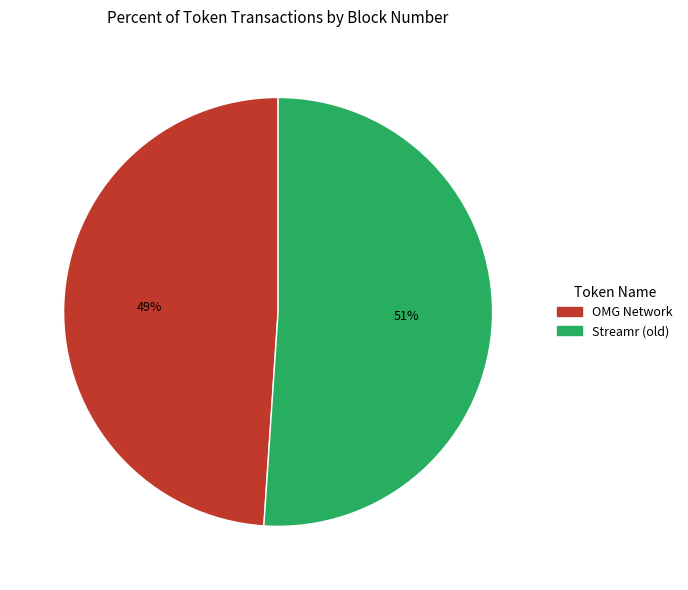

To the nearest percent, what portion does Streamr (old) represent?

51%